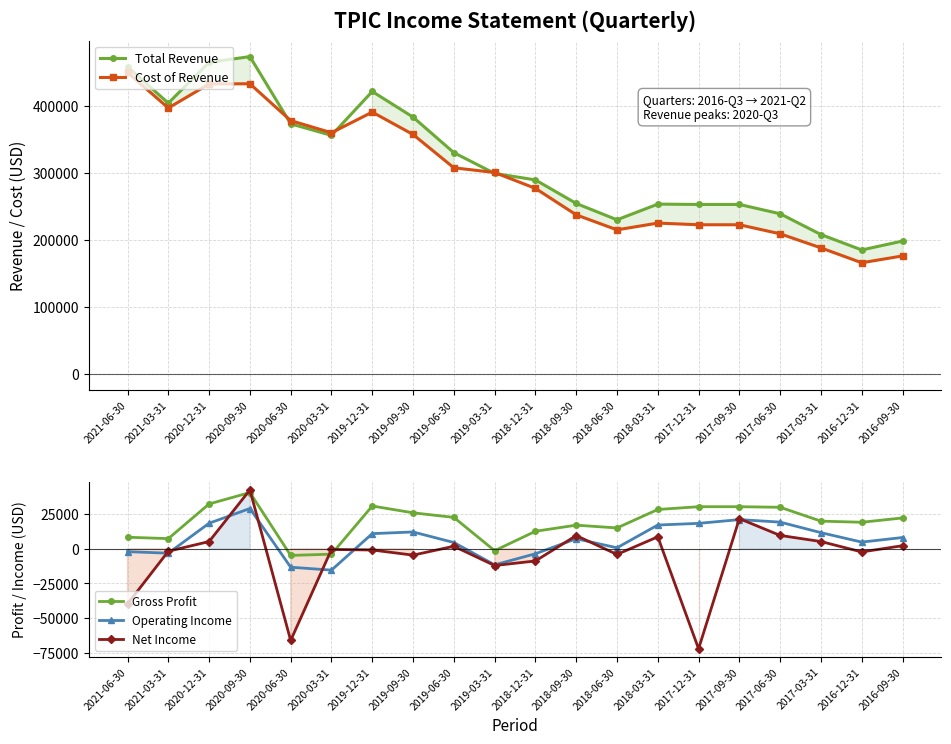

True or false: Operating Income has a value of -3739 at 2019-03-31.

False